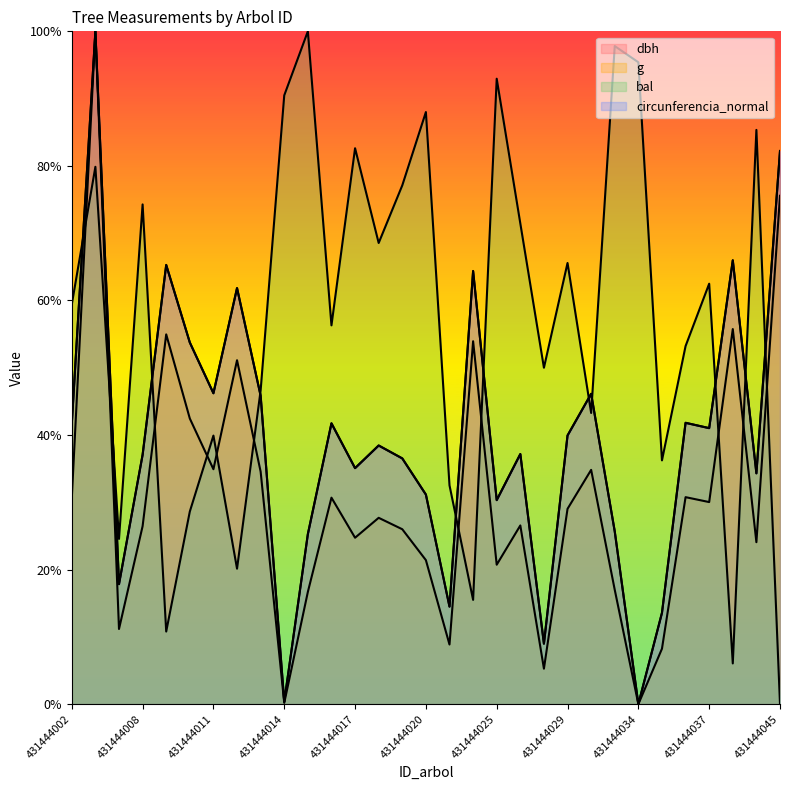

What is the difference between the second highest and minimum values in the bal series?

1.0